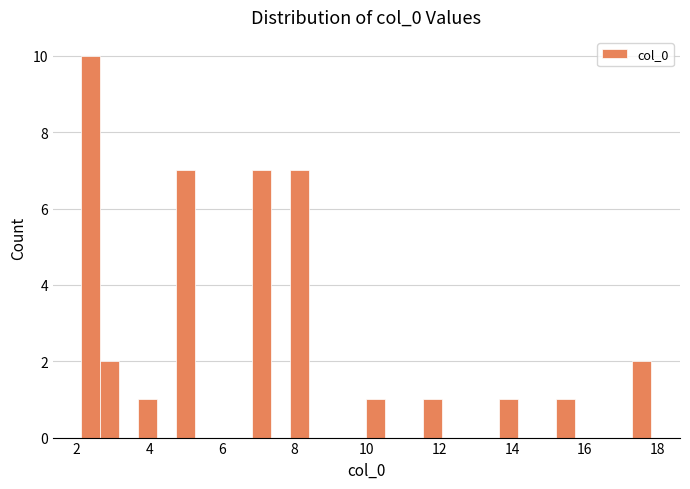

Read against the x-axis, roughly where is the centre of the tallest bar?

2.4